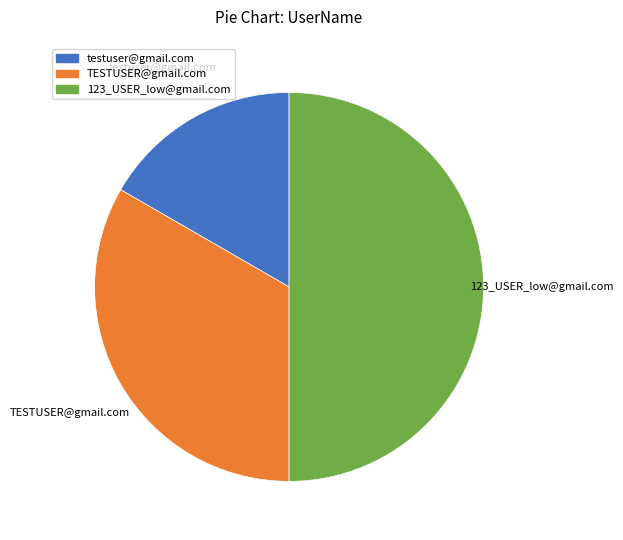

How many slices are in this pie chart?

3